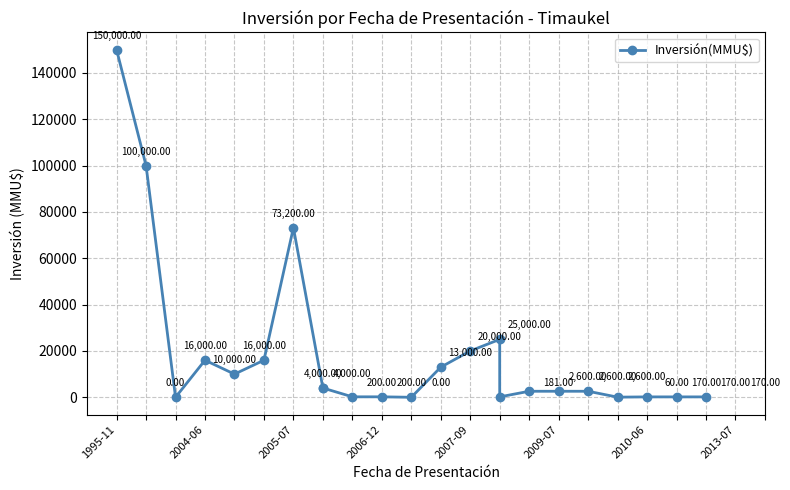

What is the difference between the maximum and minimum values?

150000